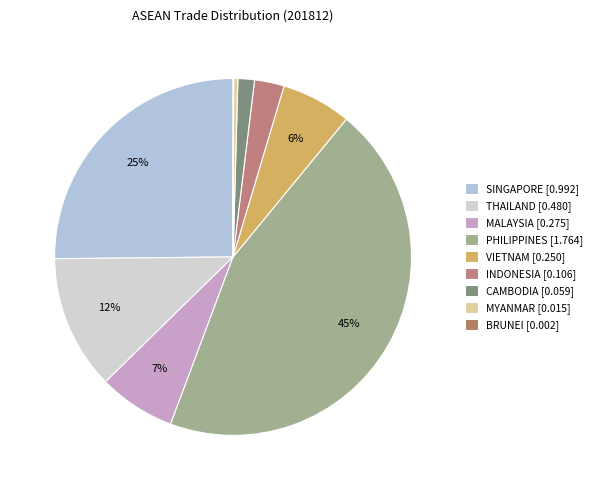

Which slice is the largest?

PHILIPPINES